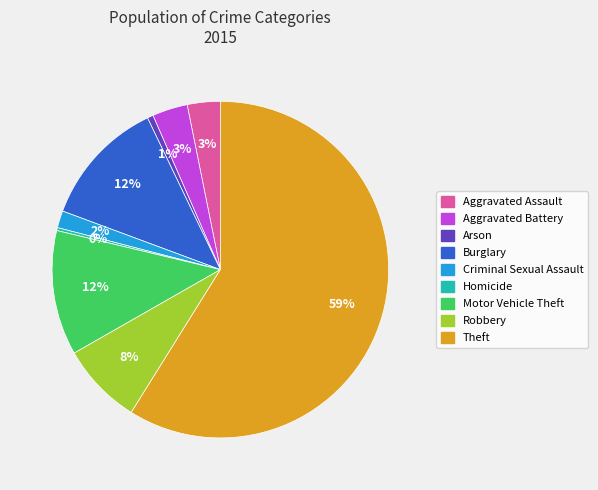

What percentage is the Aggravated Battery slice, to the nearest percent?

3%